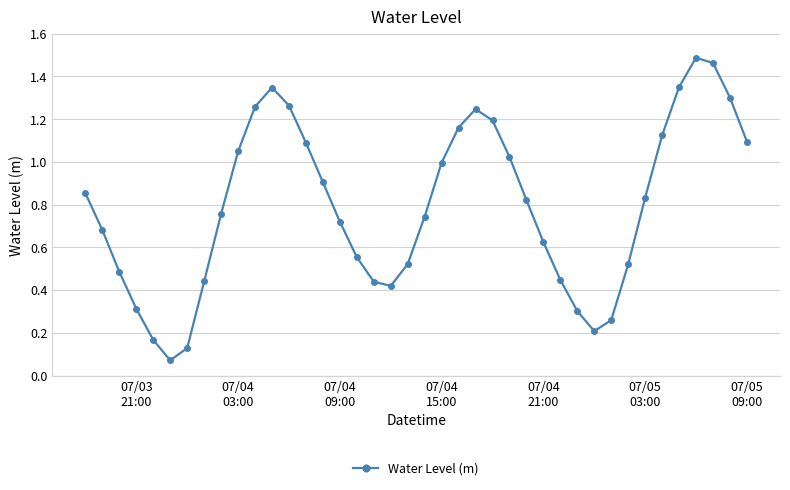

What is the sum of all values?

31.7